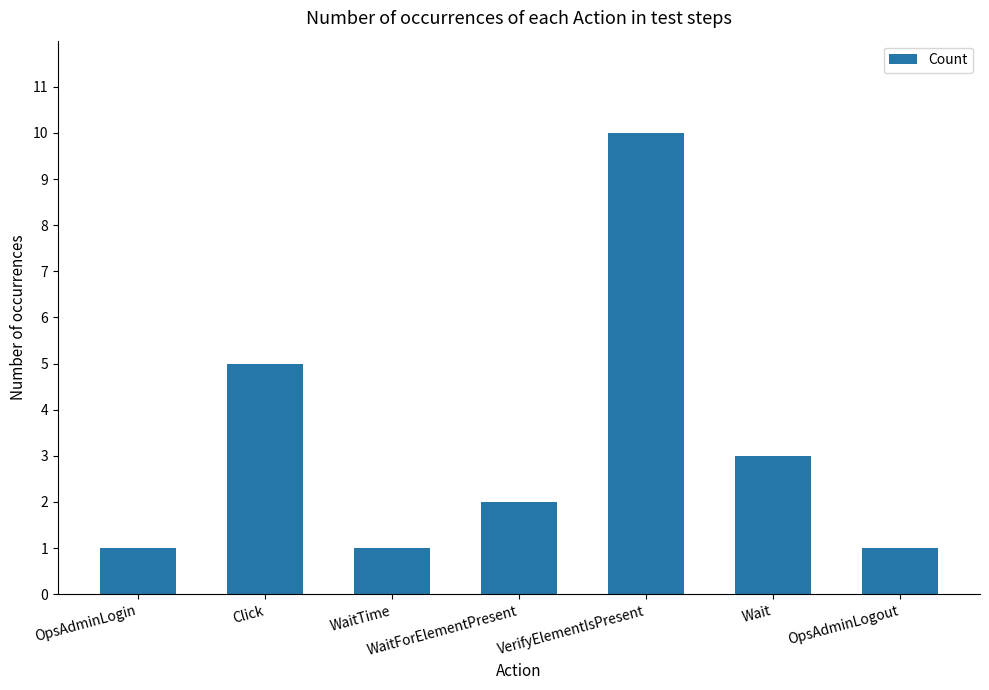

What is the label of the 3rd bar from the right?

VerifyElementIsPresent